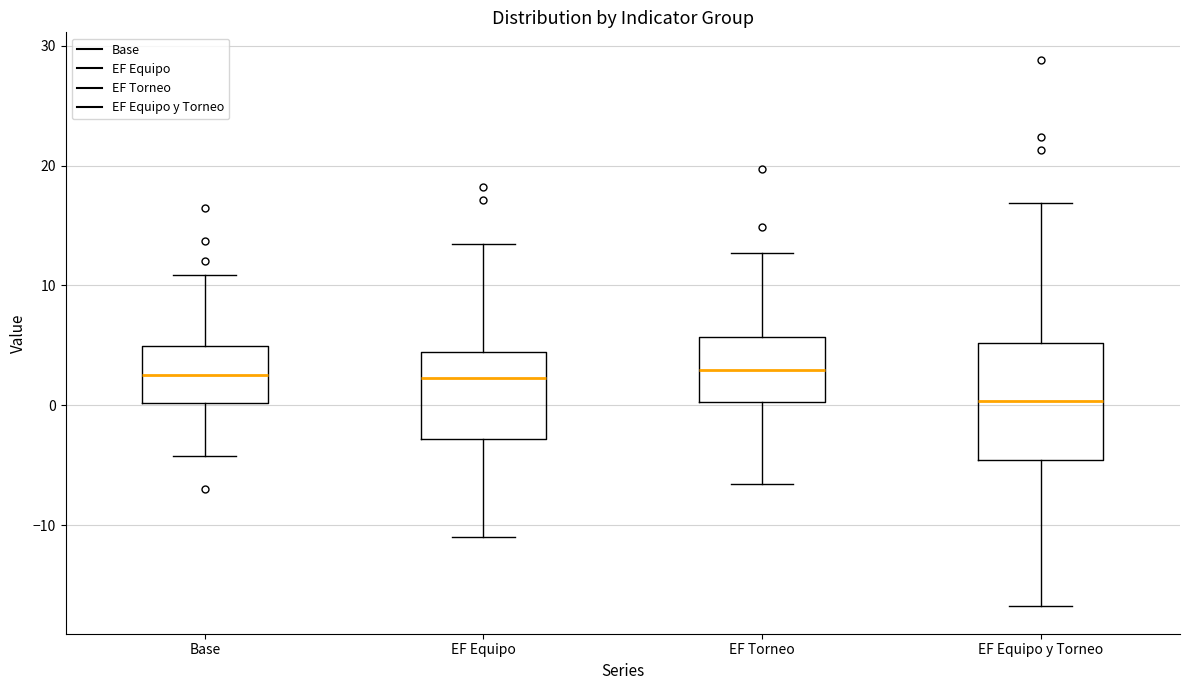

Where does the upper whisker of the box for EF Torneo end on the y-axis? The values are not printed on the chart, so give them approximately, as read against the axis.

13